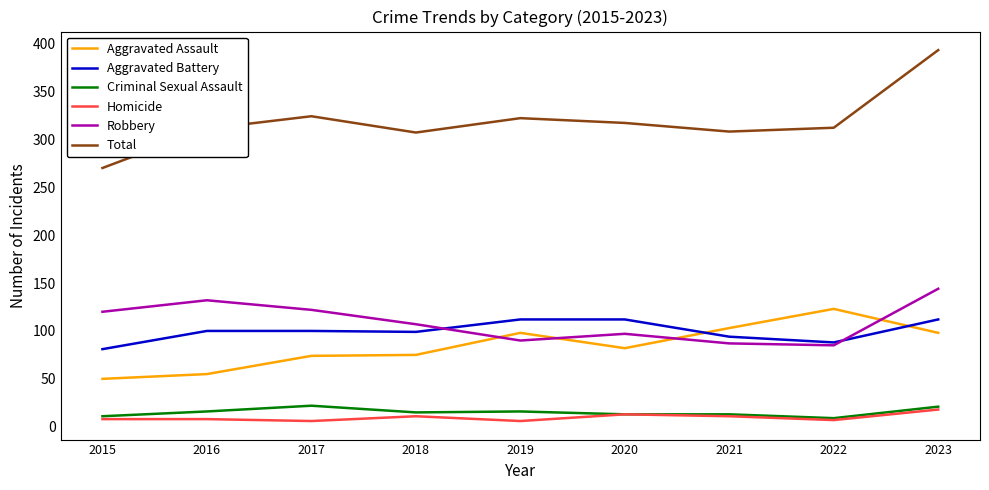

Count the number of data series in this chart.

6